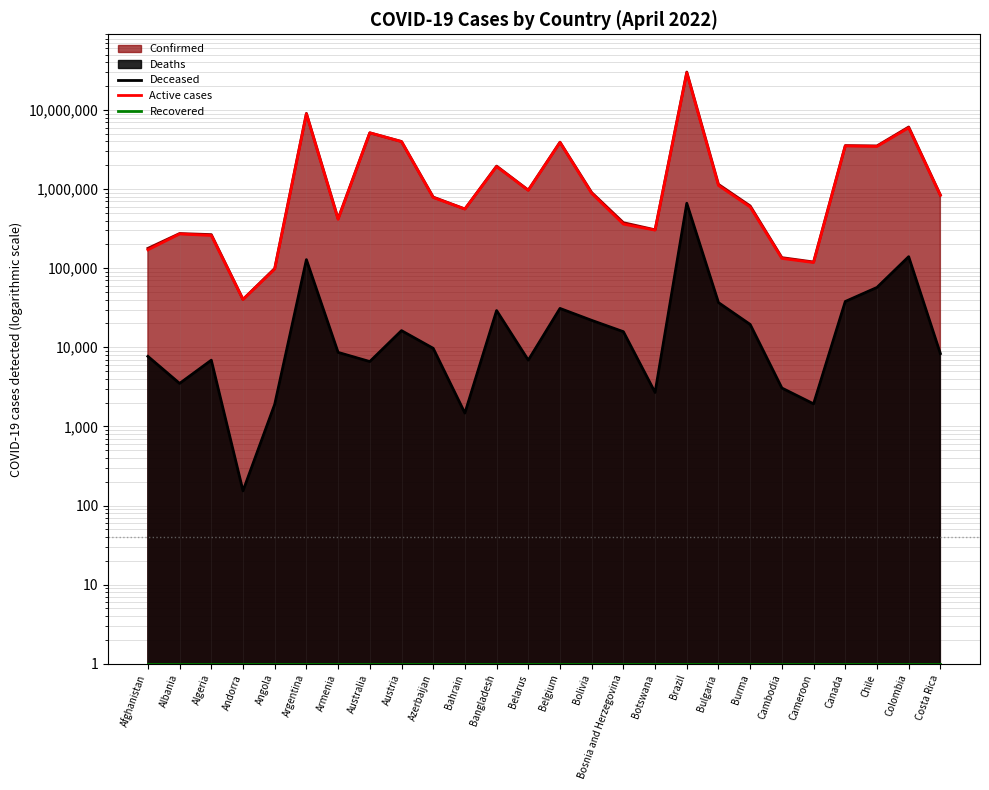

In Deceased, how many points are lower than both neighbors (excluding endpoints)?

7